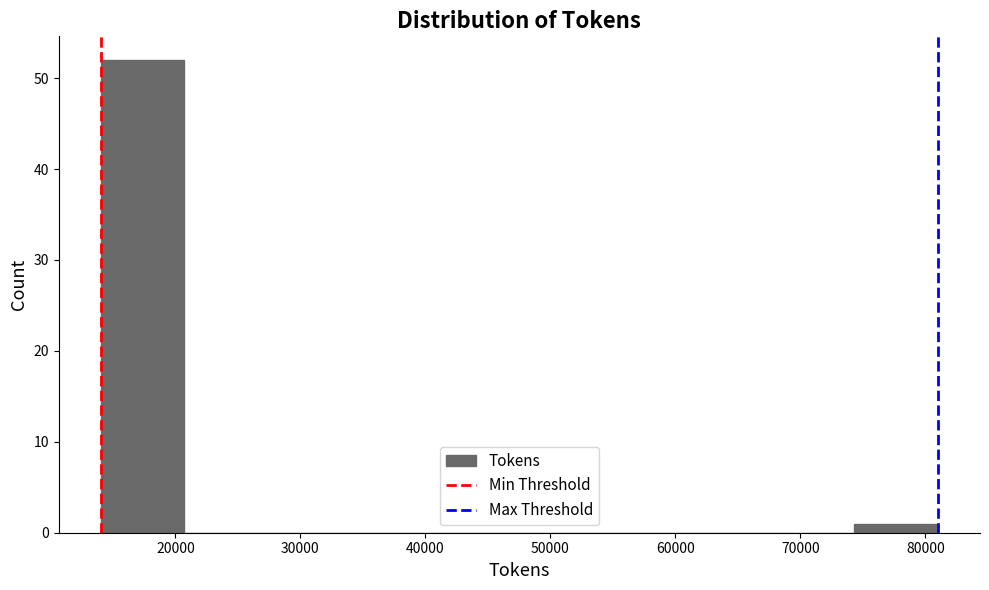

Reading left to right, list every bar in this chart as the range it spans on the x-axis followed by its height. Neither the bar edges nor the heights are printed on the chart, so give them approximately, as read against the axes.

14000 to 21000: 52
21000 to 27000: 0
27000 to 34000: 0
34000 to 41000: 0
41000 to 48000: 0
48000 to 54000: 0
54000 to 61000: 0
61000 to 68000: 0
68000 to 74000: 0
74000 to 81000: 1